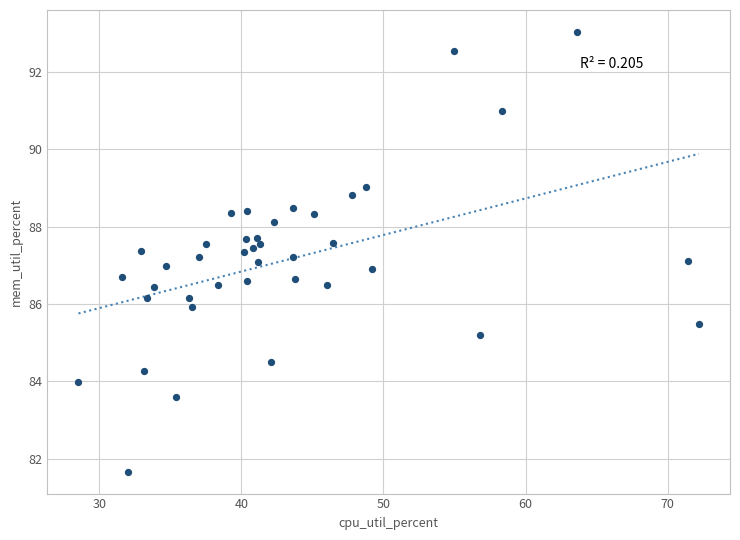

What is the range of Y values (max minus min)?

11.4